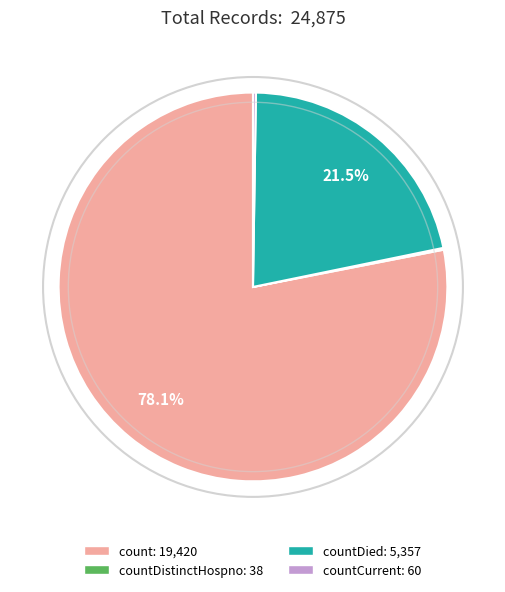

Does any single category account for the majority?

Yes